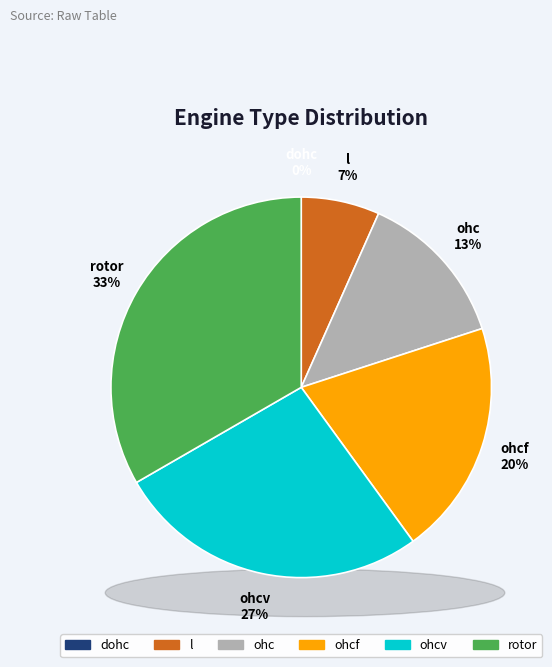

Which category has the smallest portion of the pie?

dohc